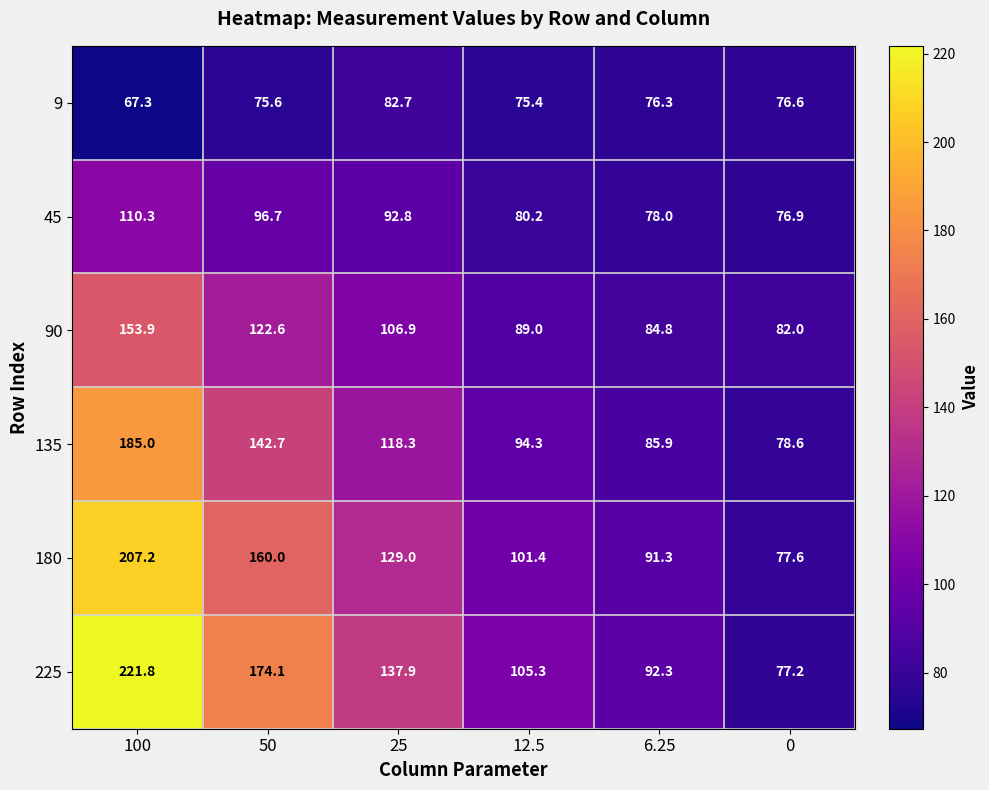

What is the maximum value for 90?

153.9